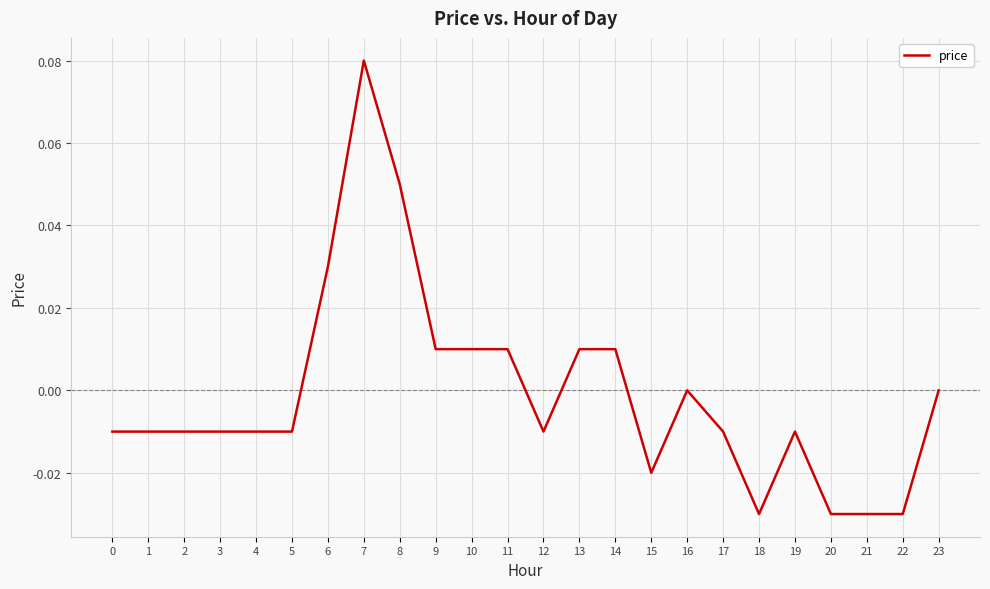

At which category does the chart reach its peak across all series?

7